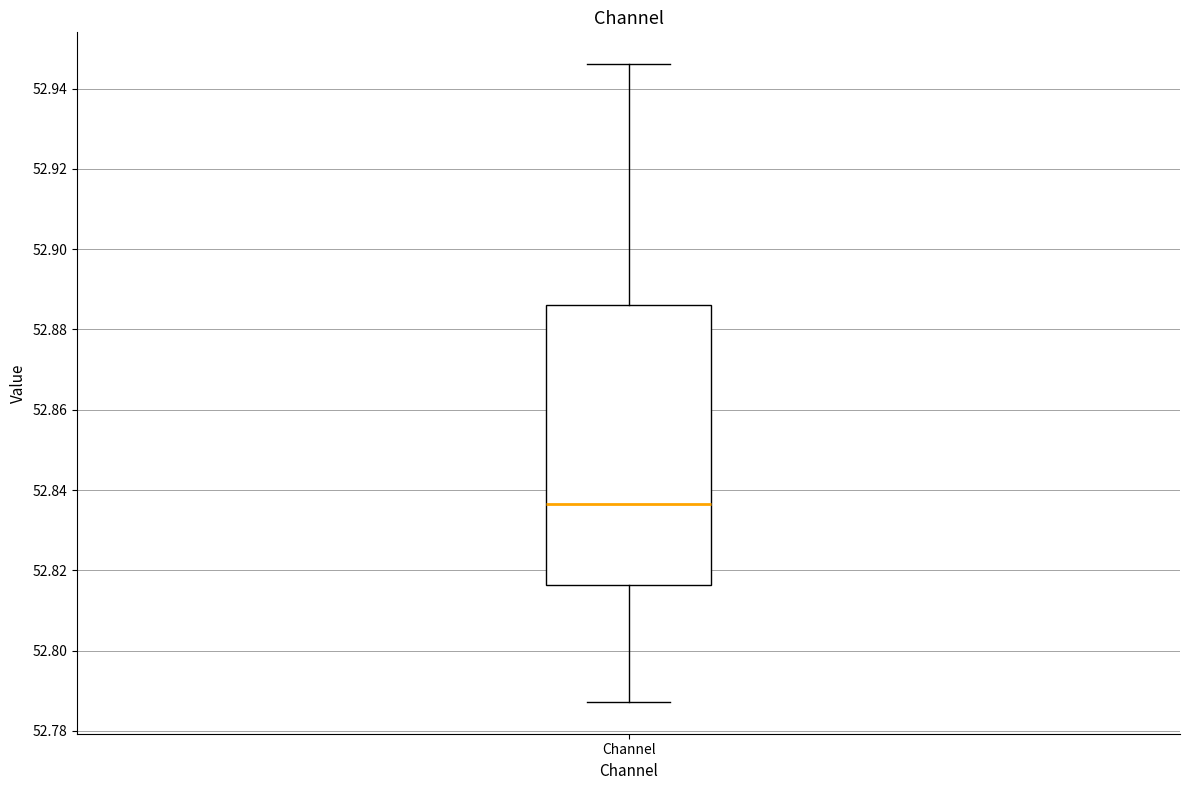

Where does the lower whisker of the box for Channel end on the y-axis? The values are not printed on the chart, so give them approximately, as read against the axis.

52.788